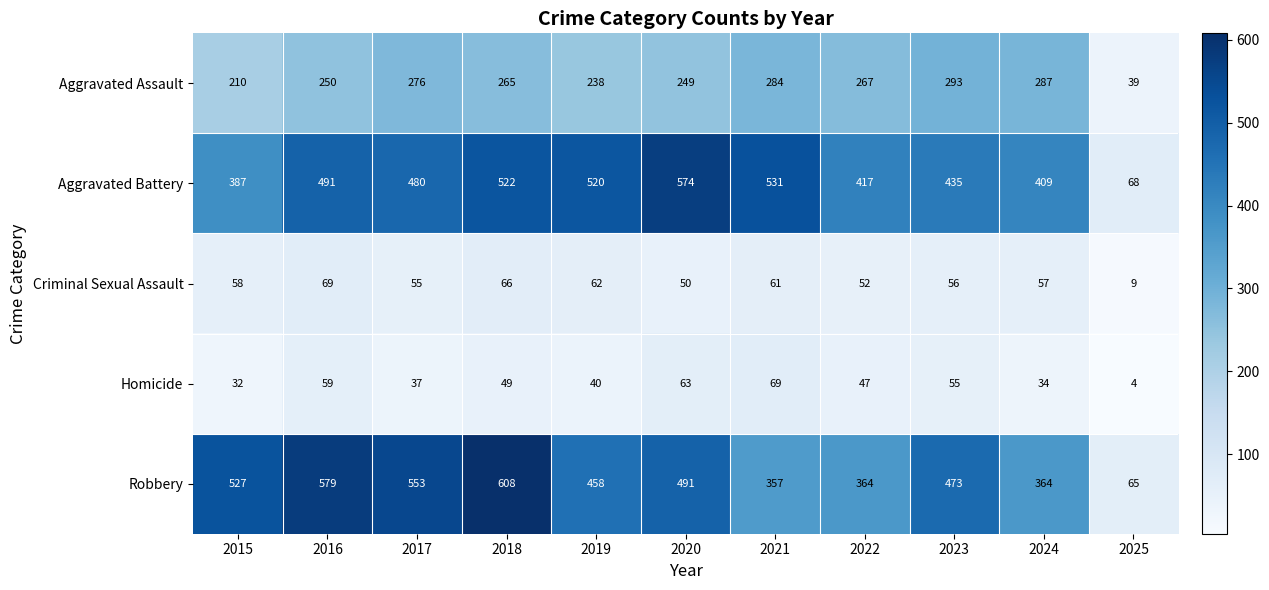

Which label corresponds to the largest value in the chart?

2018